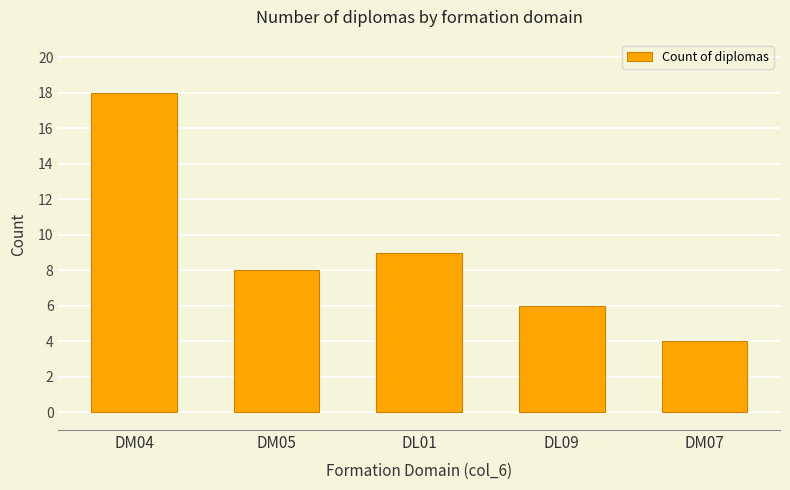

What value does the data have at DM07?

4